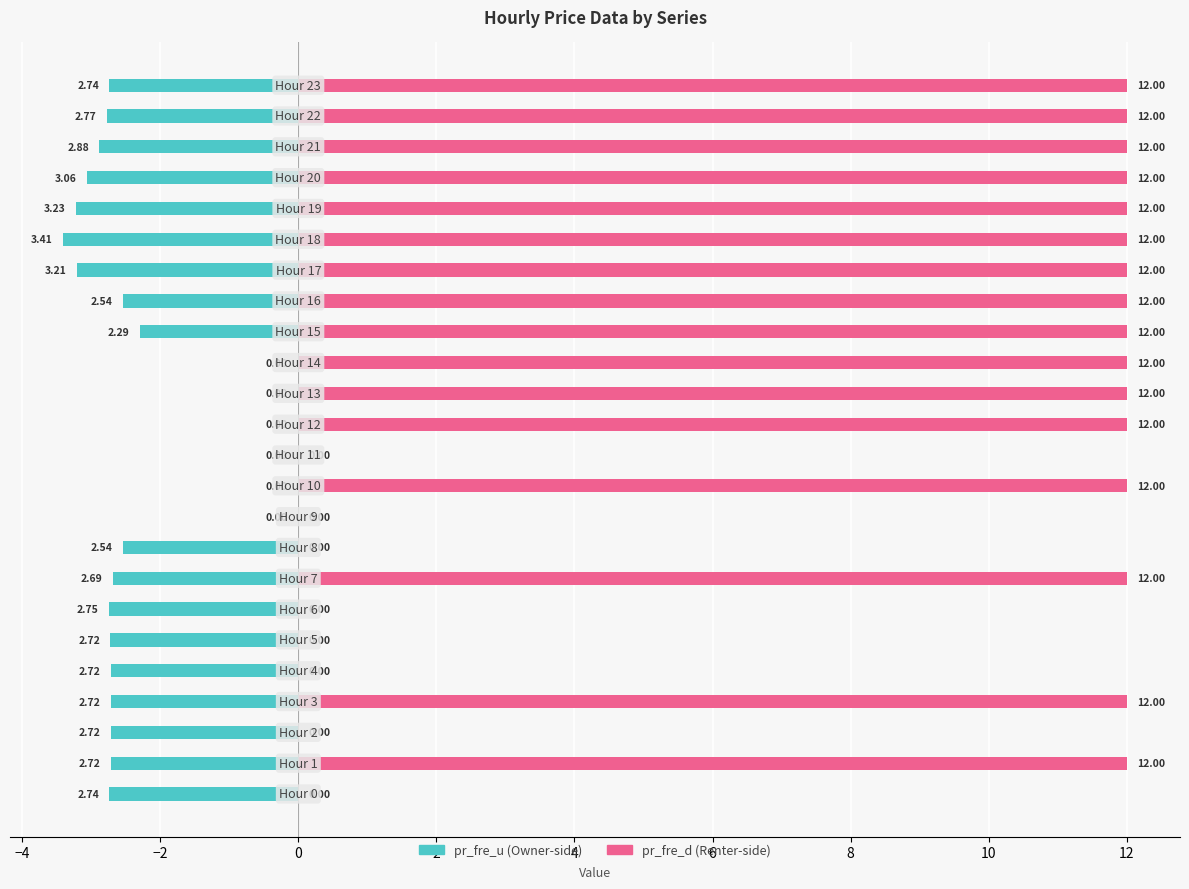

What are all the series names shown in the legend?

pr_fre_u, pr_fre_d